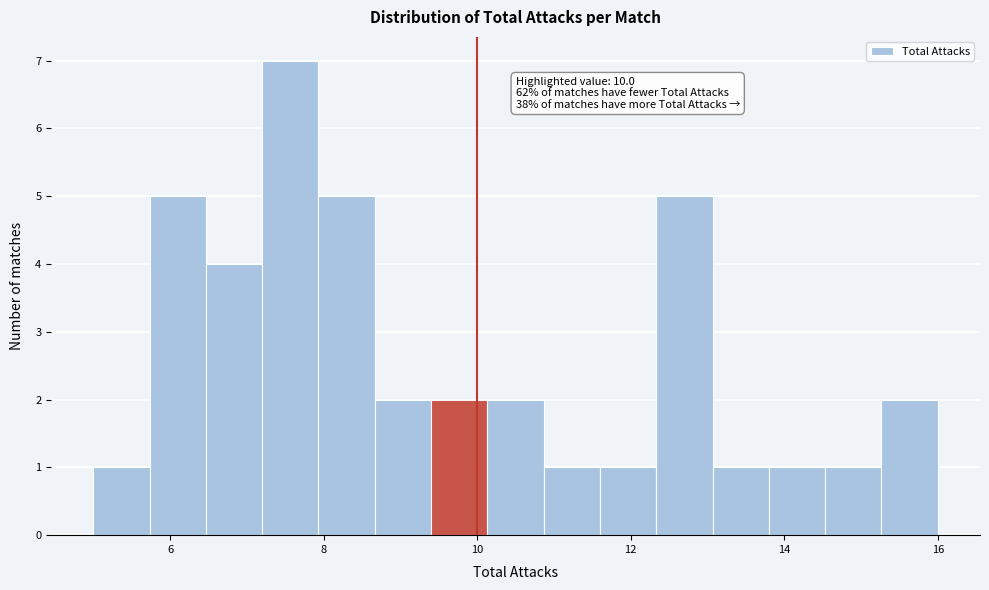

Read against the x-axis, roughly where is the centre of the tallest bar?

7.6